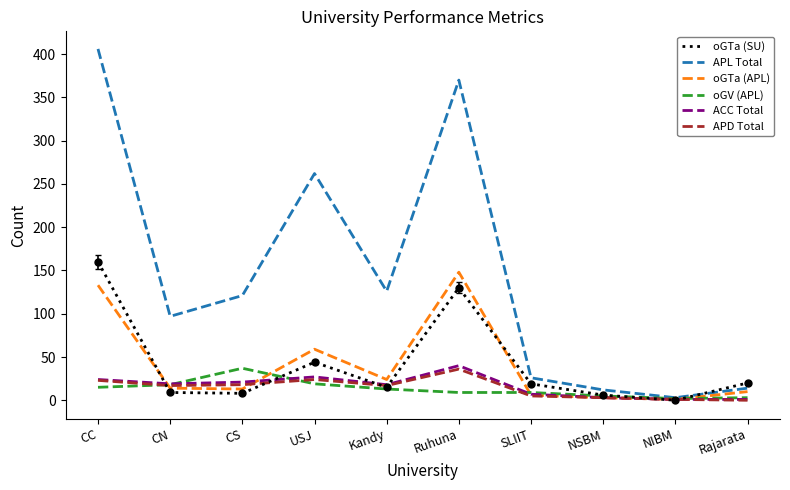

Is it true that ACC Total equals 18 at Kandy?

True